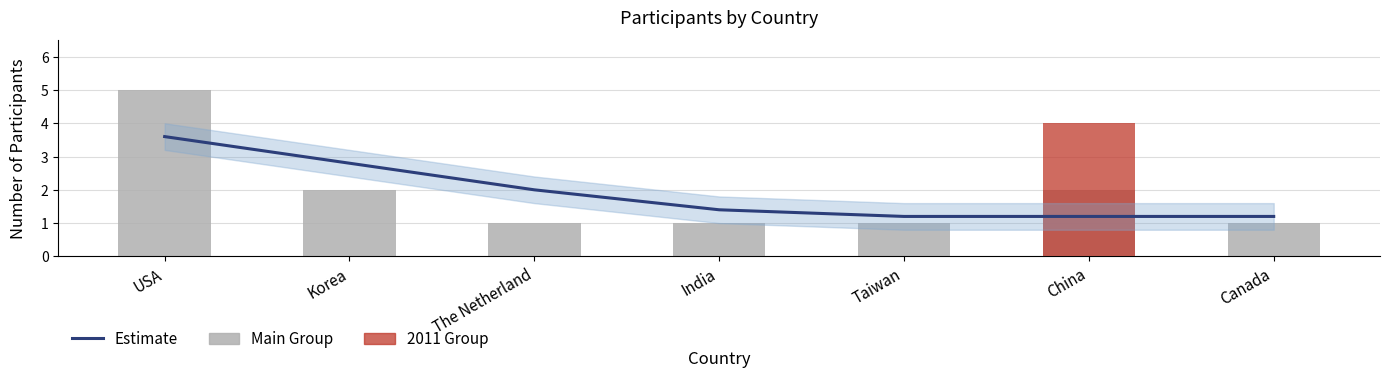

At which label is Main Group closest to 3?

Korea